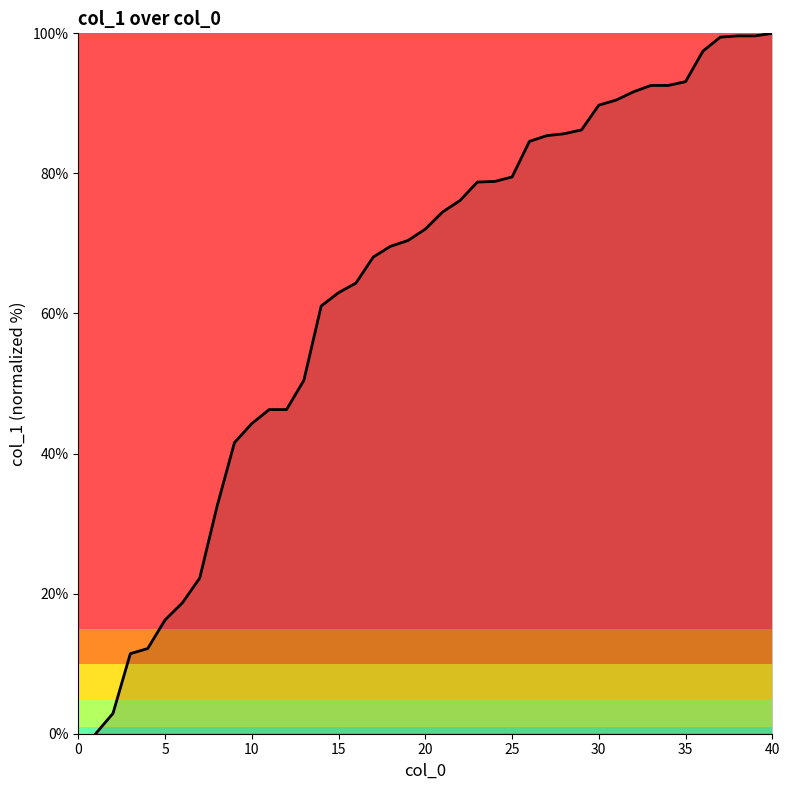

What is the greatest value displayed?

100.0